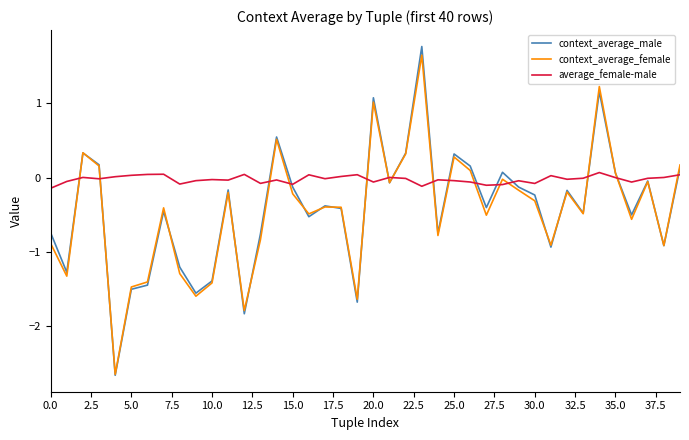

Which series has the widest spread of values?

context_average_male